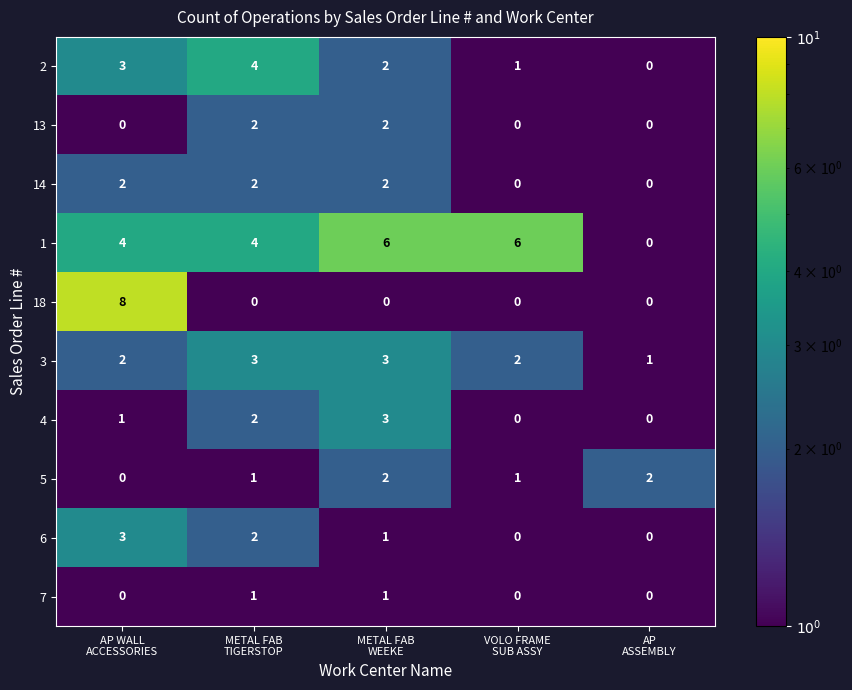

Which series has the largest range (max minus min)?

18